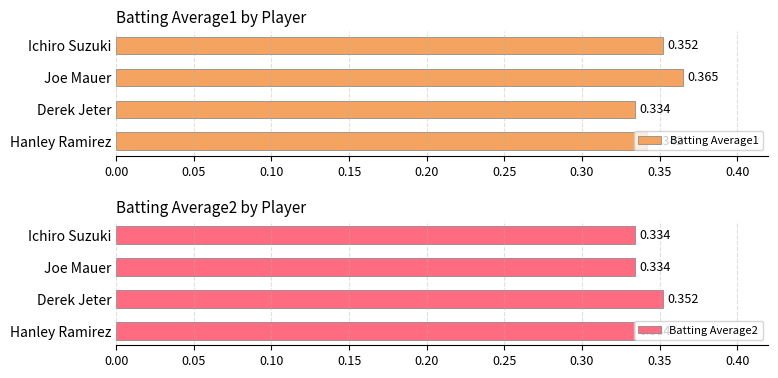

Where is Batting Average1 nearest to the value 0?

Derek Jeter